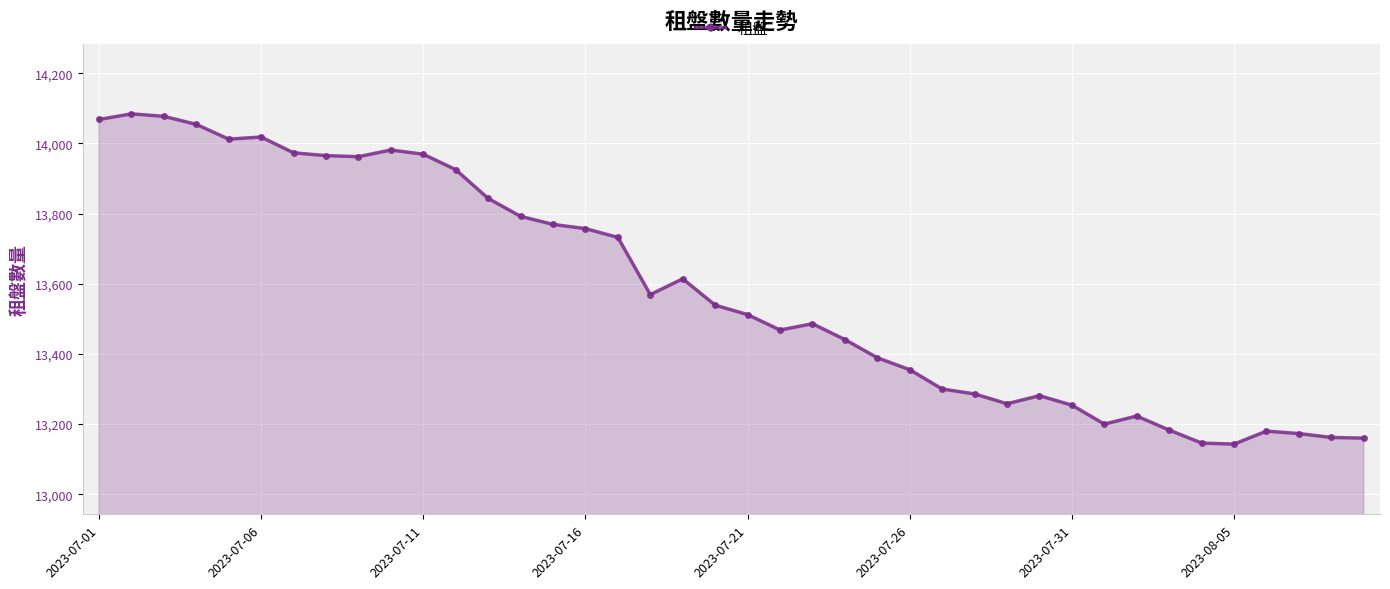

What is the smallest value displayed?

13143